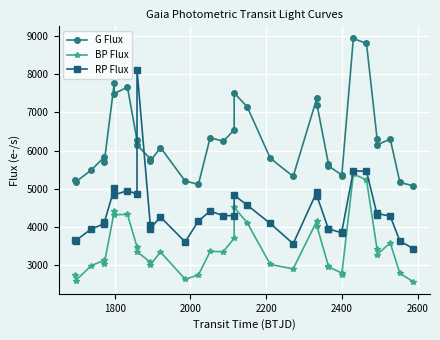

How many values in the G Flux series are below 6079?

17